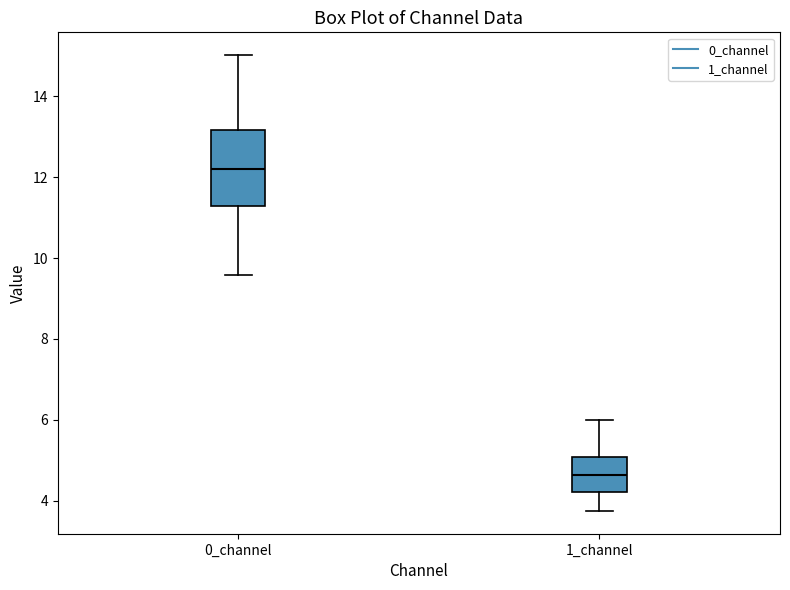

Reading left to right, transcribe this box plot: for each box, give where its median line is, the range the box spans, and where its two whiskers end, as read against the y-axis. The values are not printed on the chart, so give them approximately, as read against the axis.

0_channel: median 12.2, box 11.2 to 13.2, whiskers 9.6 to 15.0
1_channel: median 4.6, box 4.2 to 5.0, whiskers 3.8 to 6.0